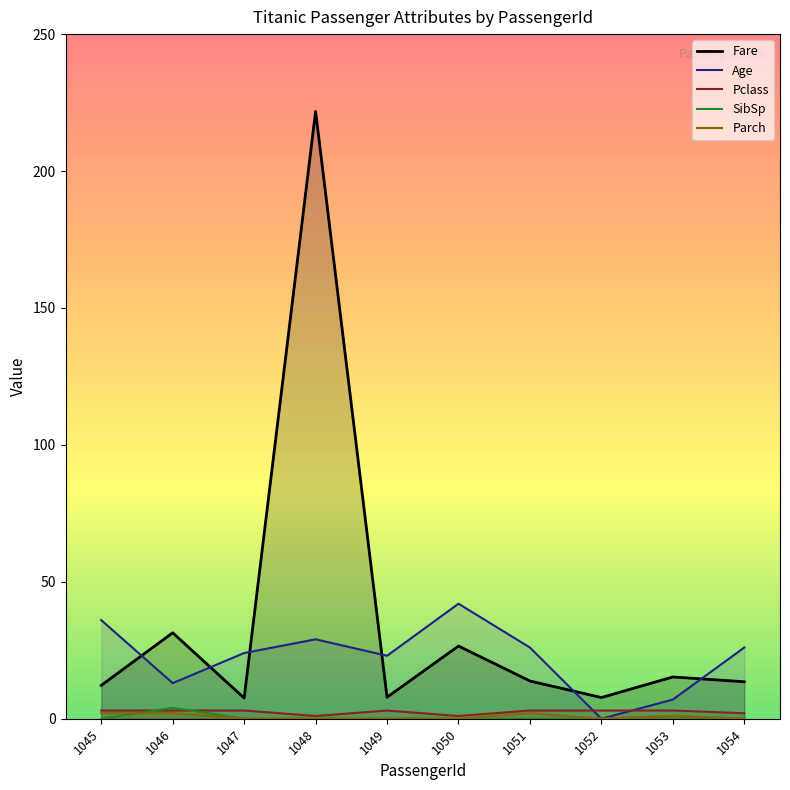

What is the value of the Age point at the 3rd from the left?

24.0